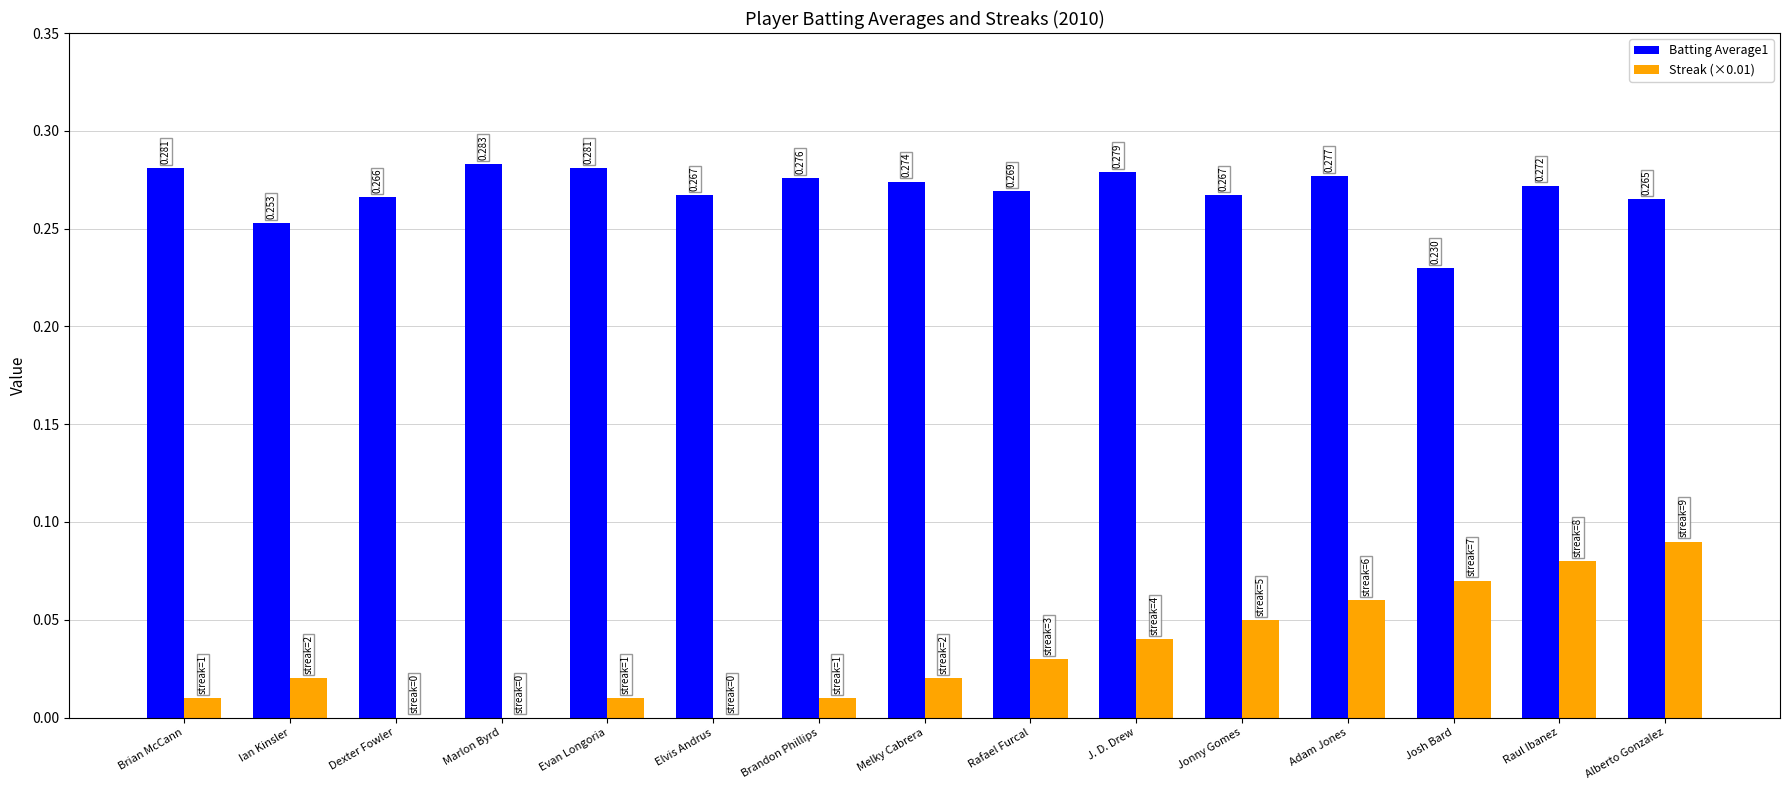

What are all the series names shown in the legend?

Batting Average1, Streak (×0.01)